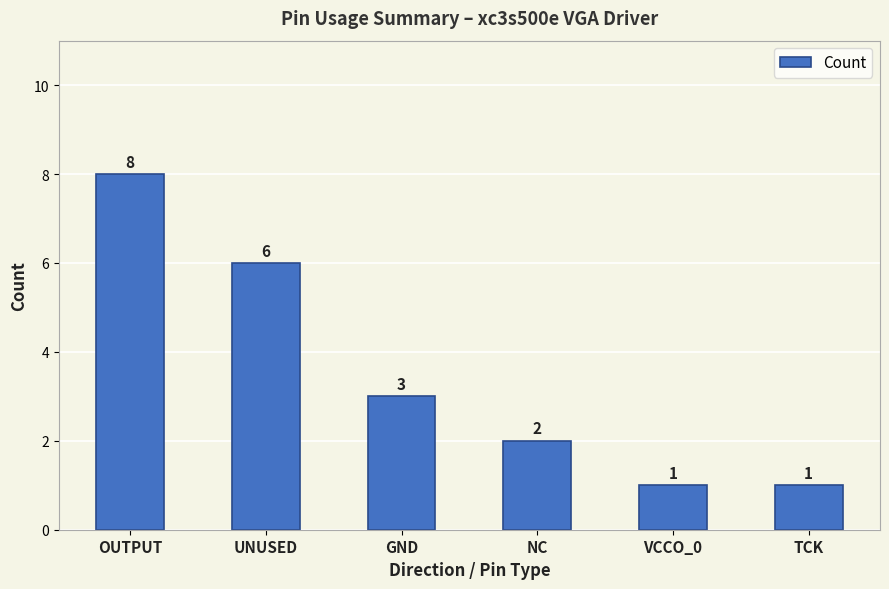

Between UNUSED and TCK, which is larger?

UNUSED